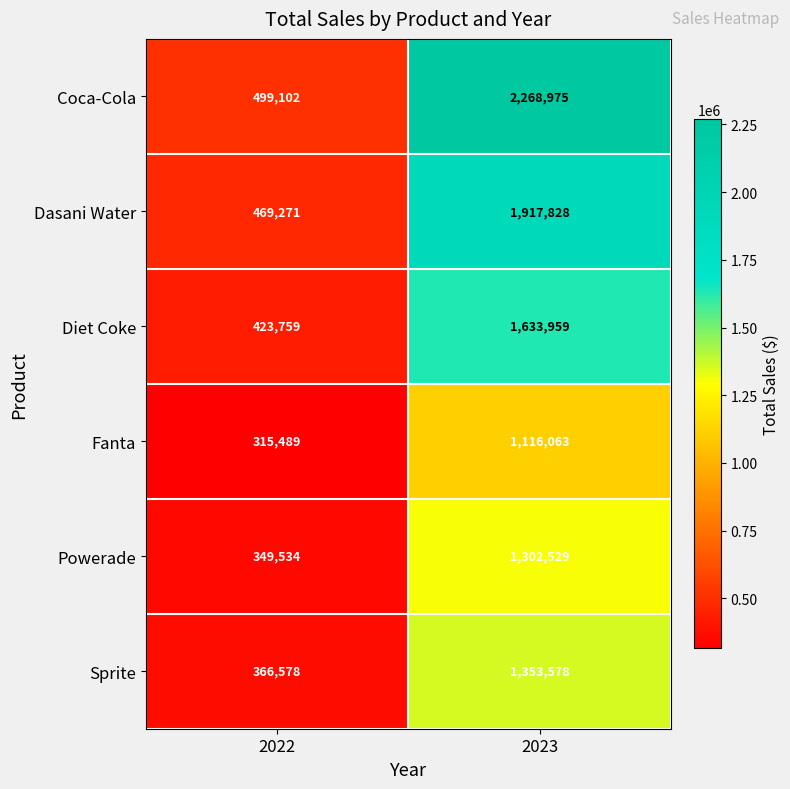

Is it true that Coca-Cola equals 709934 at 2023?

False